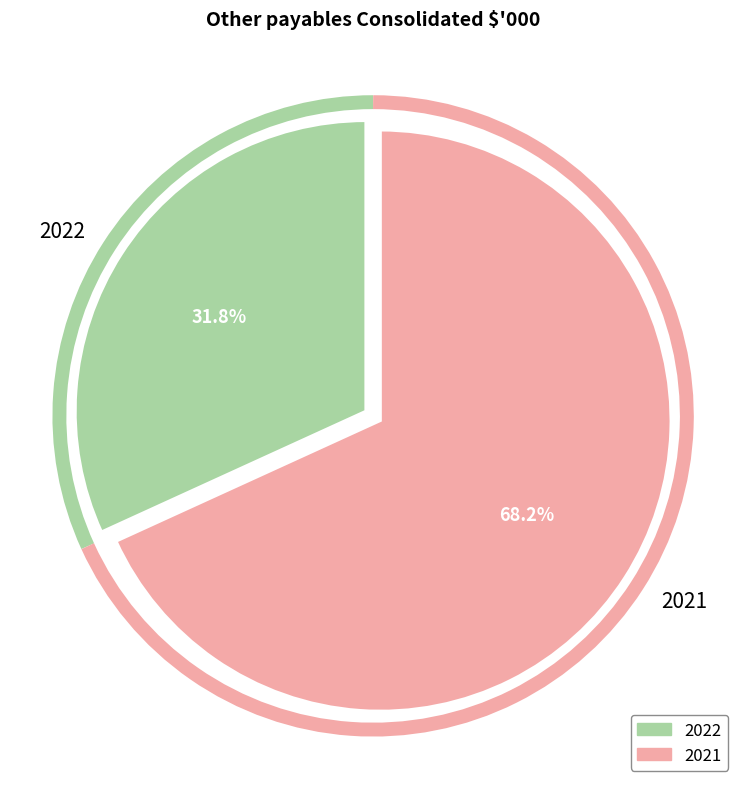

Rank the categories by value from lowest to highest.

2022, 2021